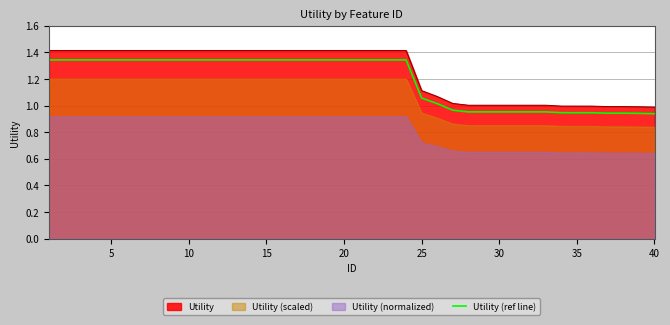

What is the maximum value for Utility?

1.4